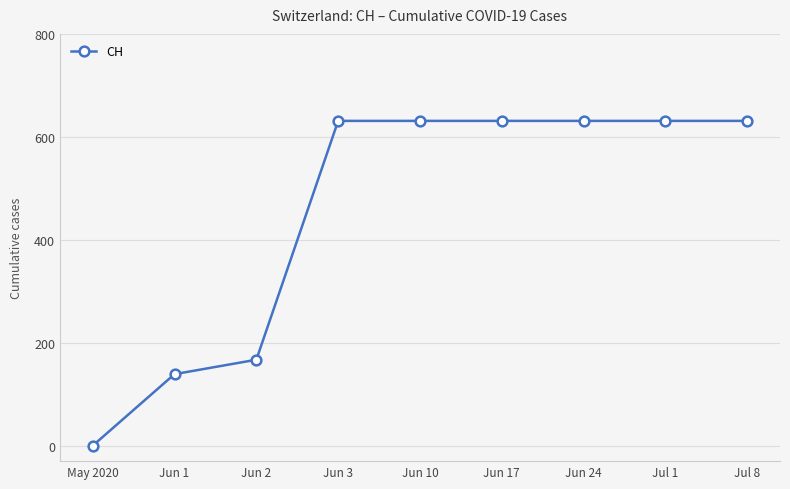

True or false: the data shows 631 at Jun 3.

True